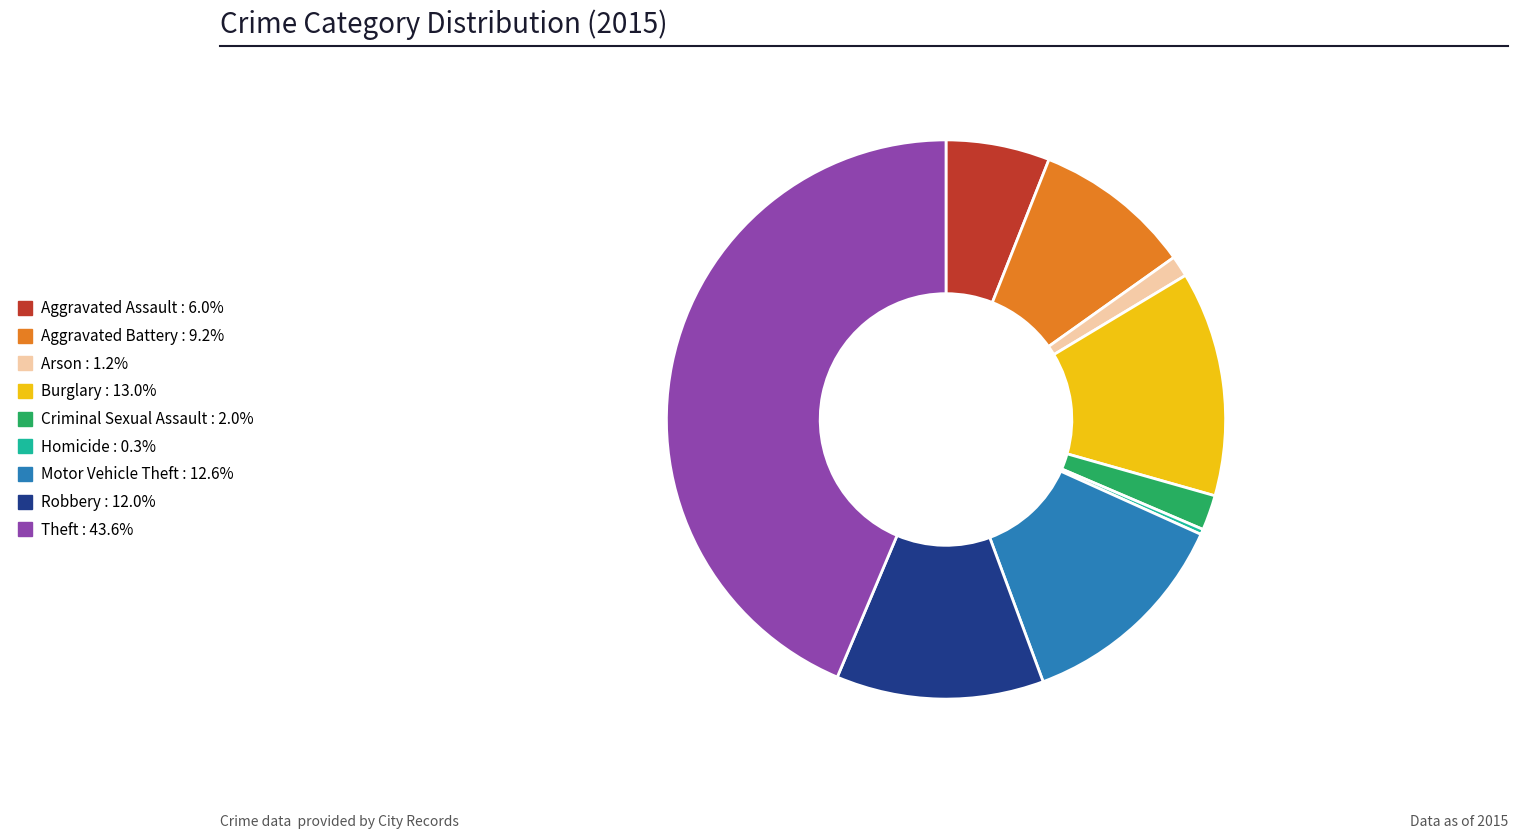

How many slices are in this pie chart?

9